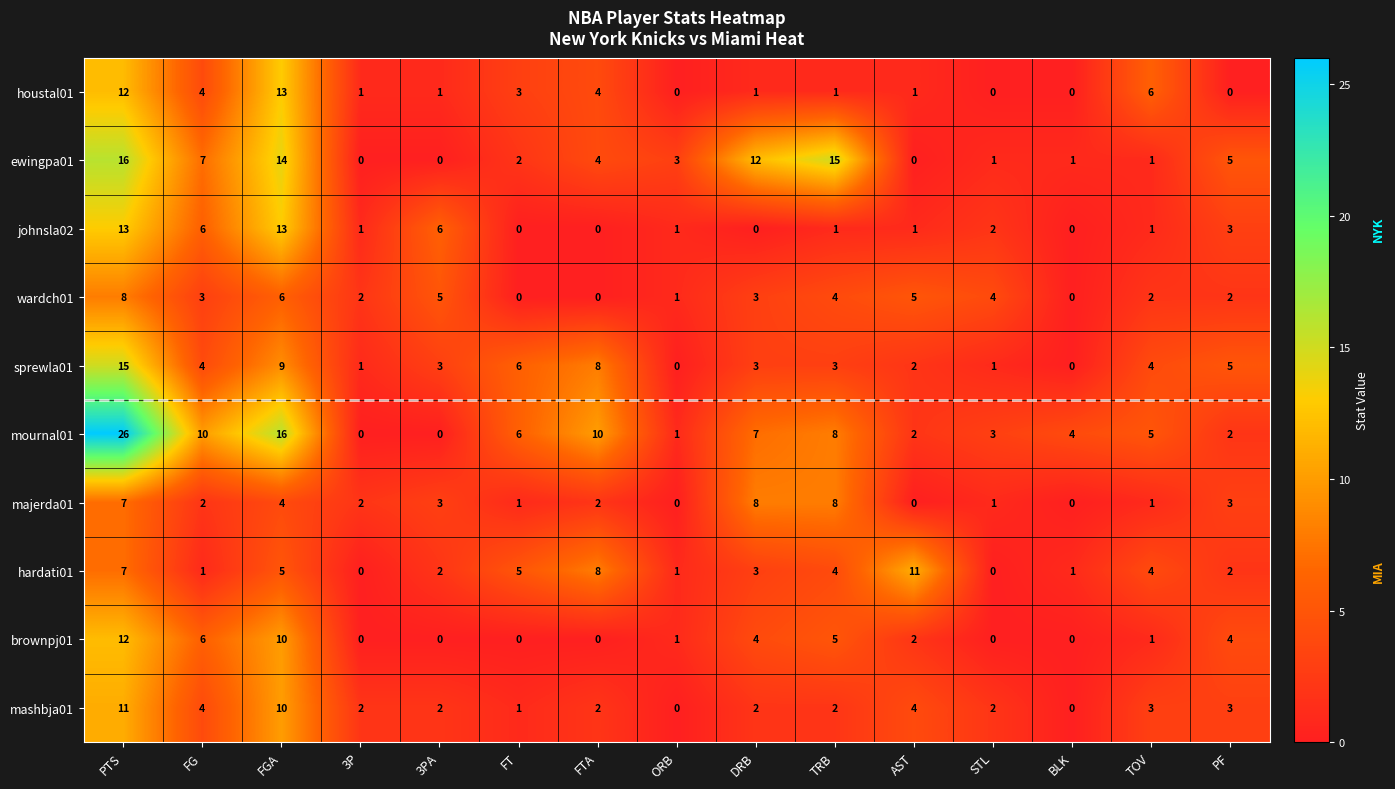

The value of wardch01 at PTS is 8. True or false?

True